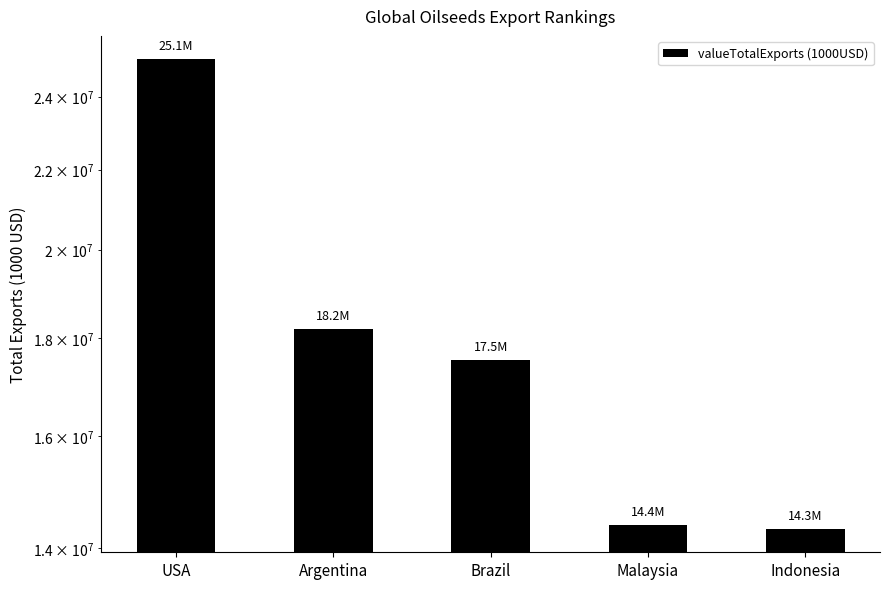

The chart shows a value of 14330432.8 at Indonesia. True or false?

True